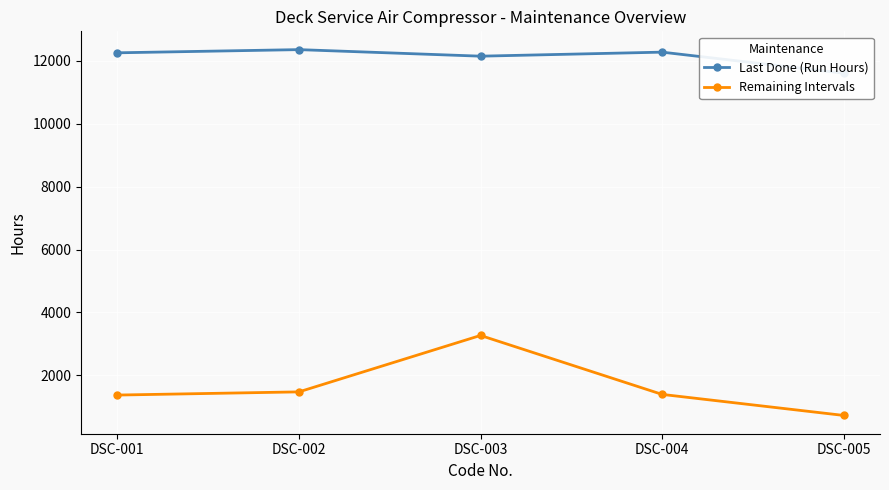

What is the approximate value of Remaining Intervals at DSC-005, to the nearest 100?

700